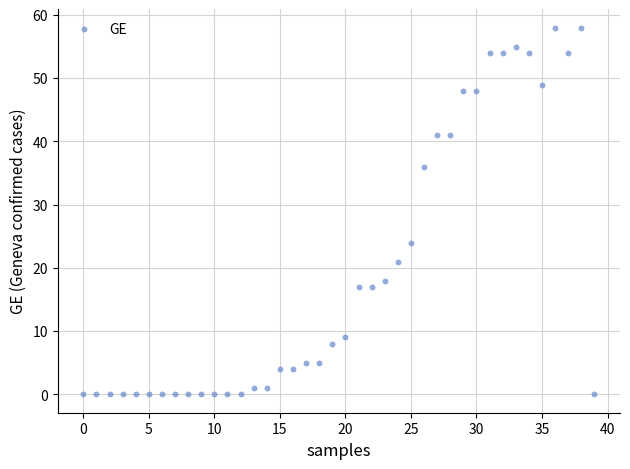

What Y value in the scatter plot is closest to 29?

24